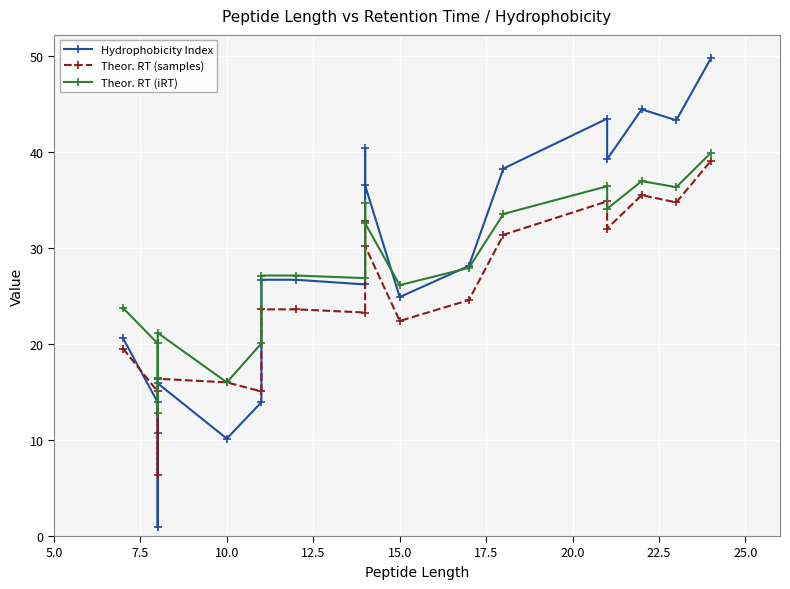

Does the chart display data point markers on the line(s)?

Yes